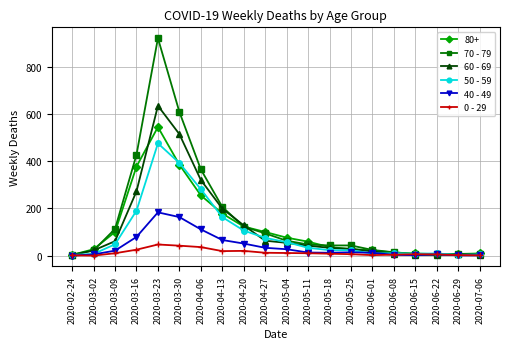

Where is the first local maximum for 60 - 69?

2020-03-23